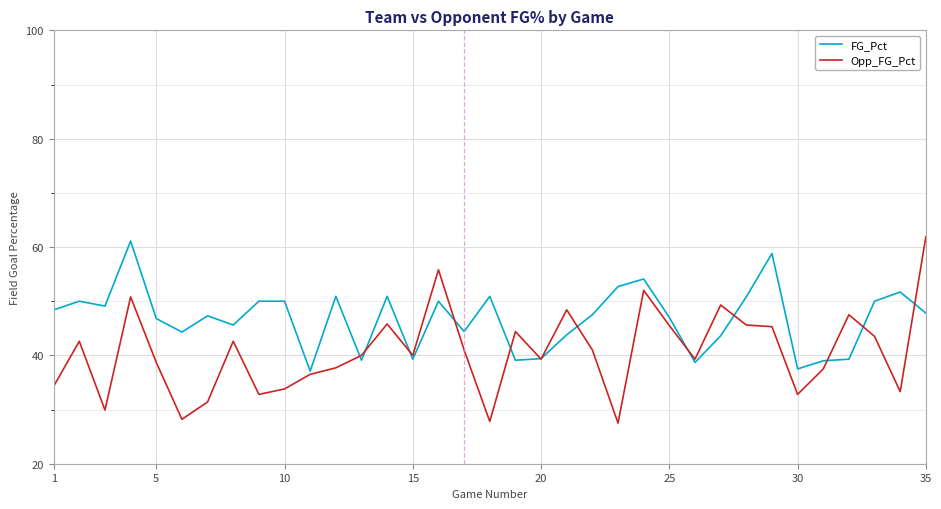

Which series has the largest range (max minus min)?

Opp_FG_Pct